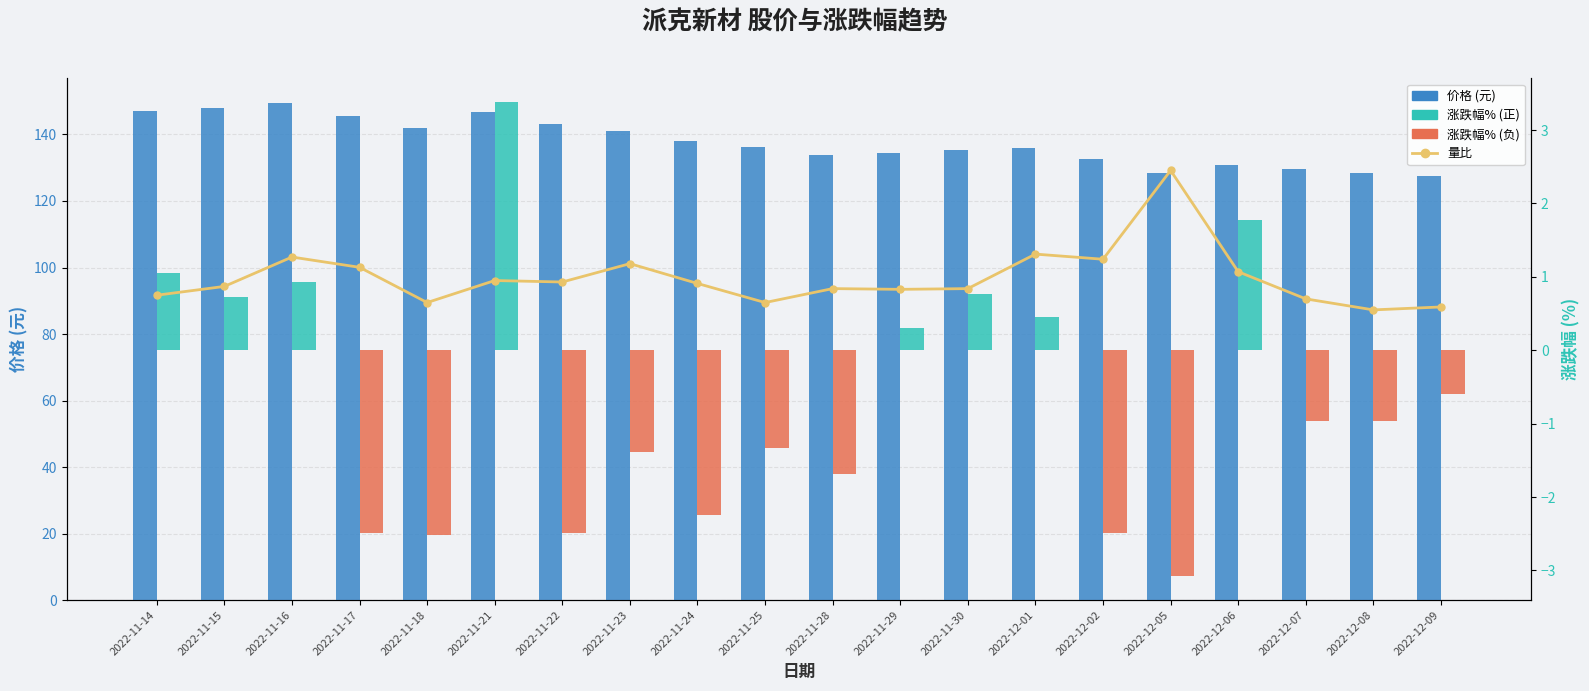

What is the average value of the 涨跌幅% series?

-0.6